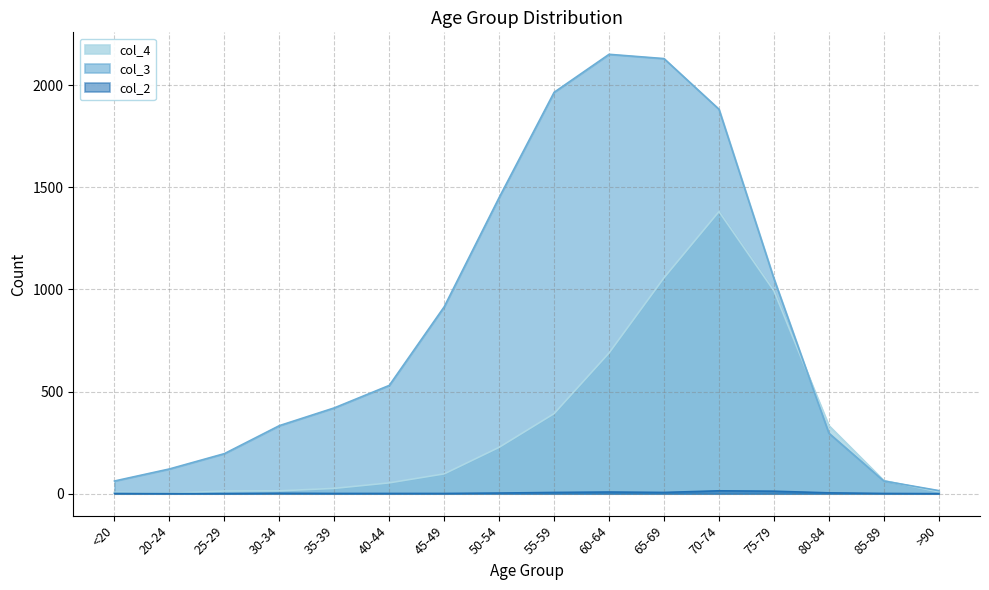

At which label does col_4 first exceed 97?

50-54